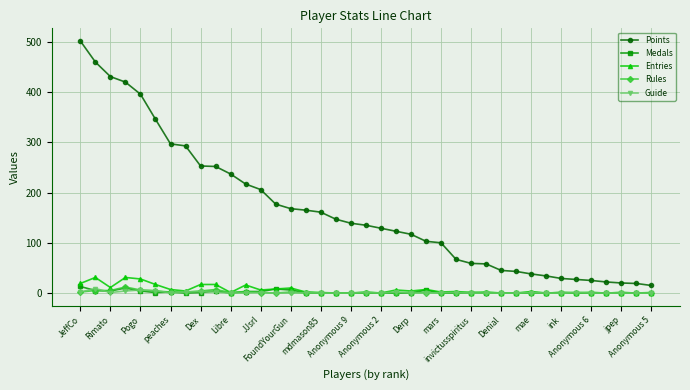

What is the average value of the Rules series?

2